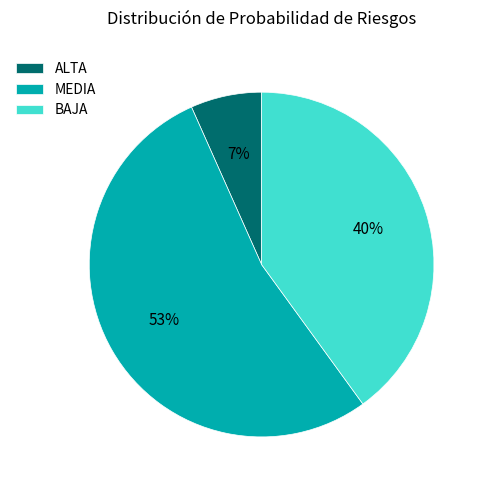

True or false: ALTA accounts for 39% of the total.

False